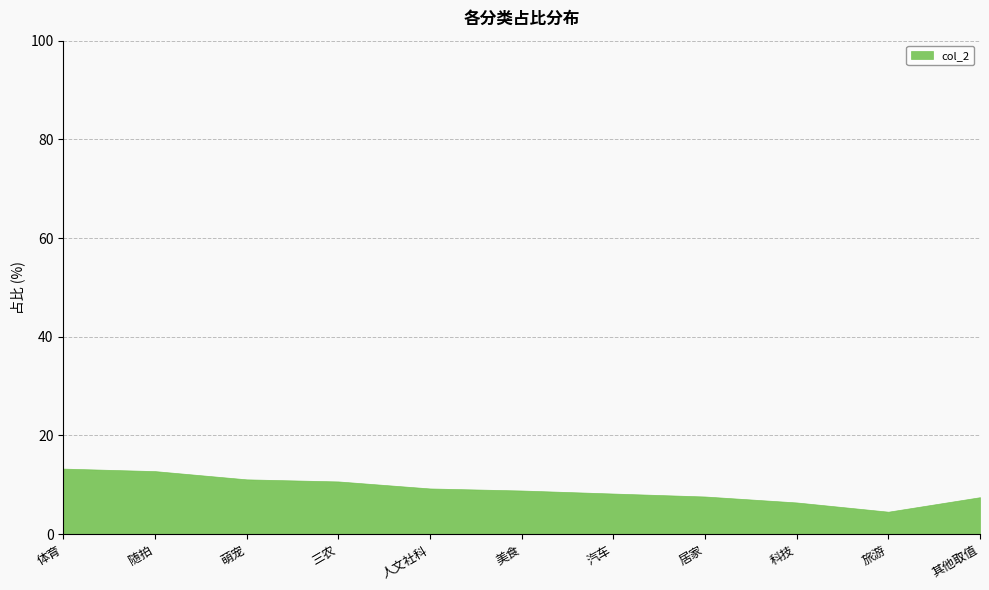

List the labels in order of value, smallest first.

旅游, 科技, 其他取值, 居家, 汽车, 美食, 人文社科, 三农, 萌宠, 随拍, 体育